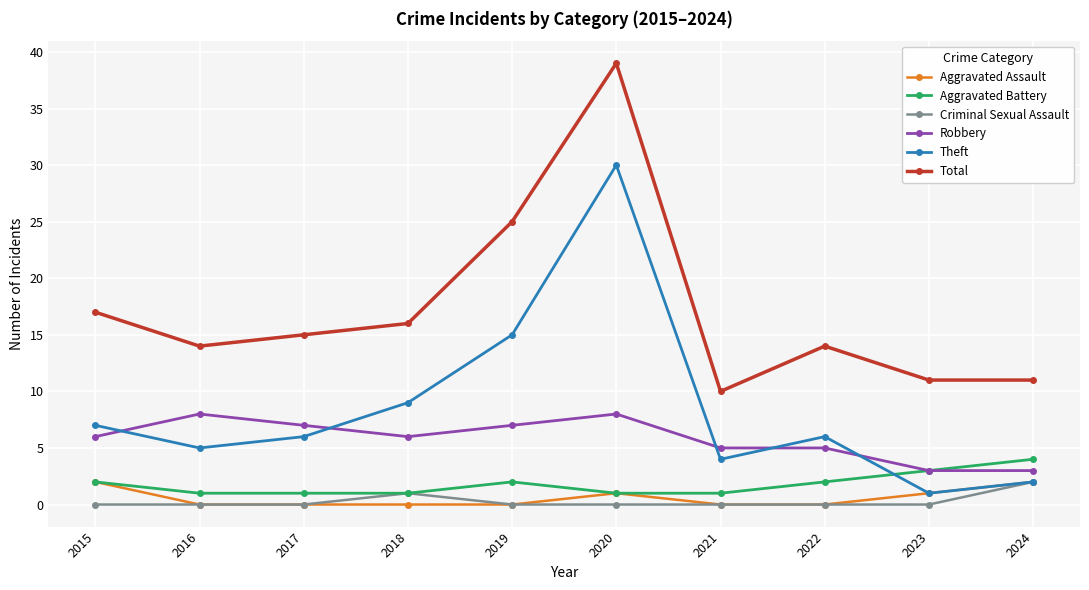

Where does the Total series first go above 15?

2015